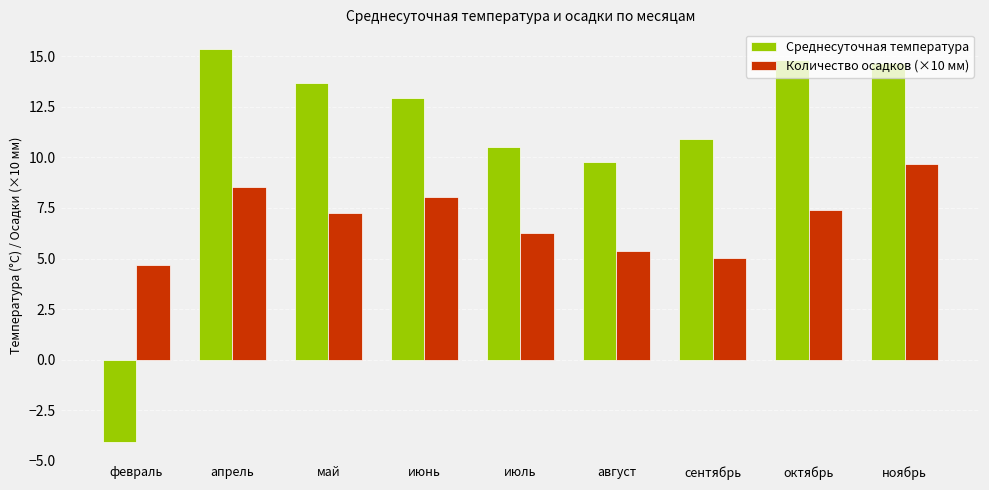

List the series in order of their peak value, highest first.

Среднесуточная температура, Количество осадков (×10 мм)